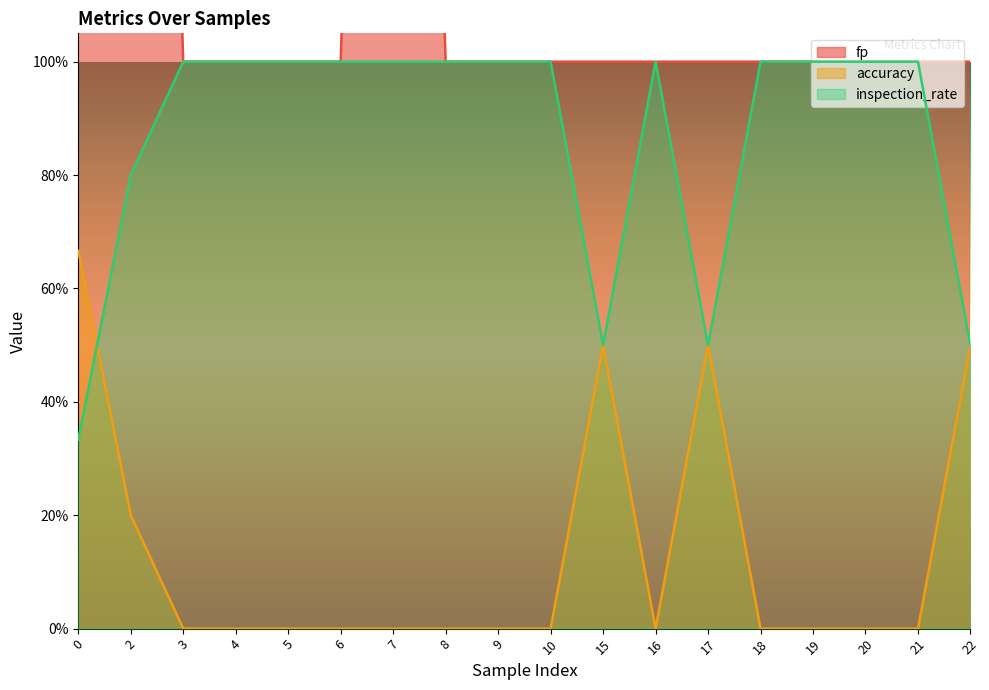

List the series in order of their peak value, lowest first.

accuracy, inspection_rate, fp